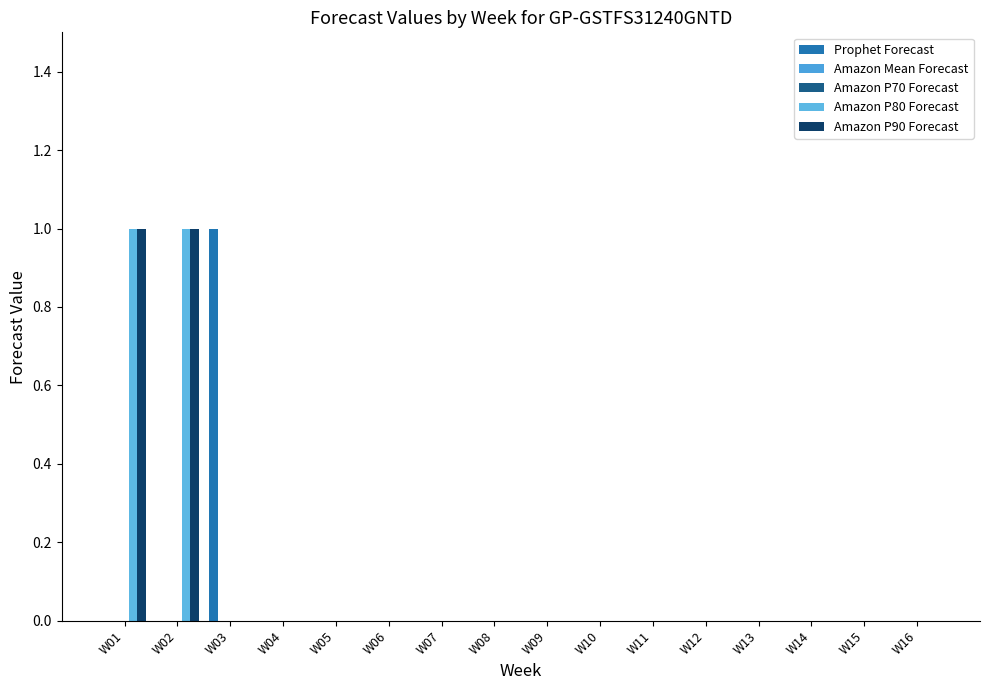

Reading right to left, list all the values displayed in this chart.

Prophet Forecast: W16=0	W15=0	W14=0	W13=0	W12=0	W11=0	W10=0	W09=0	W08=0	W07=0	W06=0	W05=0	W04=0	W03=1	W02=0	W01=0
Amazon Mean Forecast: W16=0	W15=0	W14=0	W13=0	W12=0	W11=0	W10=0	W09=0	W08=0	W07=0	W06=0	W05=0	W04=0	W03=0	W02=0	W01=0
Amazon P70 Forecast: W16=0	W15=0	W14=0	W13=0	W12=0	W11=0	W10=0	W09=0	W08=0	W07=0	W06=0	W05=0	W04=0	W03=0	W02=0	W01=0
Amazon P80 Forecast: W16=0	W15=0	W14=0	W13=0	W12=0	W11=0	W10=0	W09=0	W08=0	W07=0	W06=0	W05=0	W04=0	W03=0	W02=1	W01=1
Amazon P90 Forecast: W16=0	W15=0	W14=0	W13=0	W12=0	W11=0	W10=0	W09=0	W08=0	W07=0	W06=0	W05=0	W04=0	W03=0	W02=1	W01=1